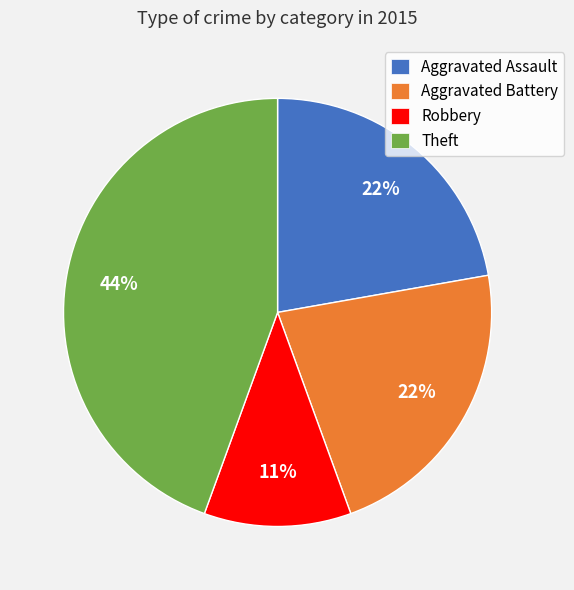

To the nearest percent, what is the difference between the largest and smallest slice percentages?

33%